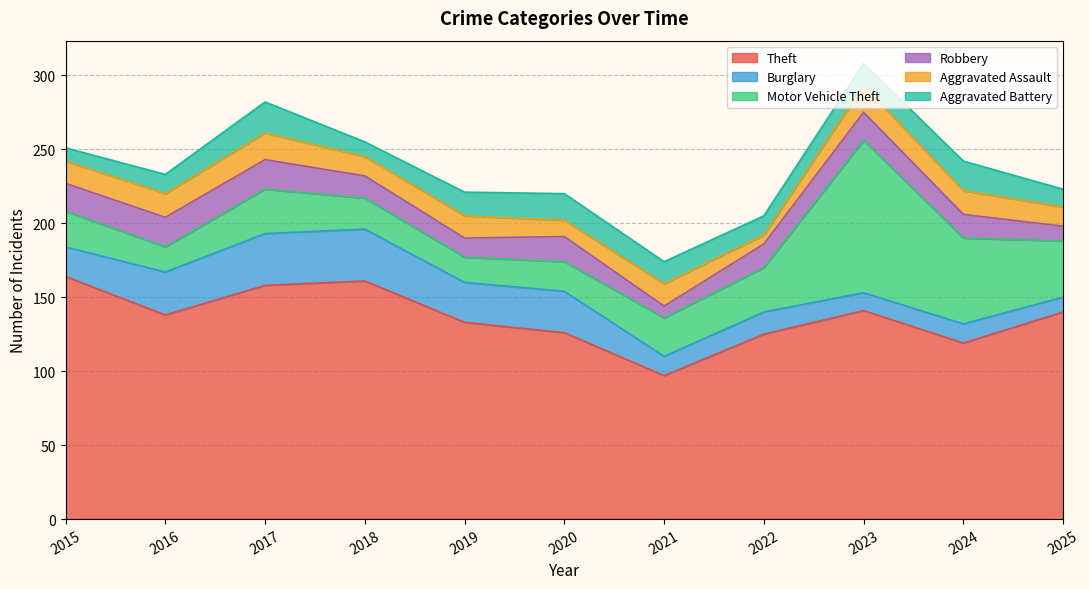

In Aggravated Assault, how many points are lower than both neighbors (excluding endpoints)?

3